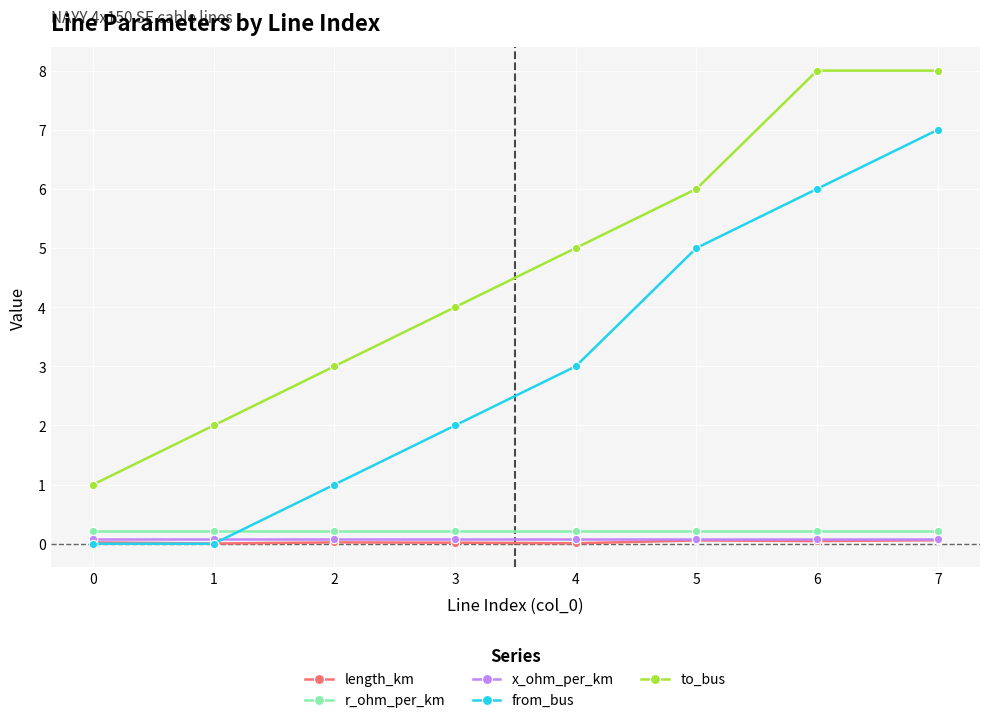

How many intersections are there between from_bus and x_ohm_per_km?

1